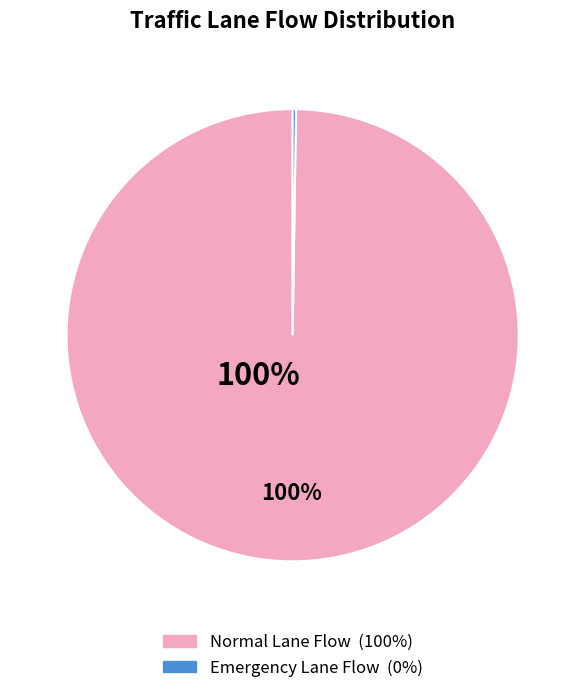

Is there a majority slice in this chart?

Yes